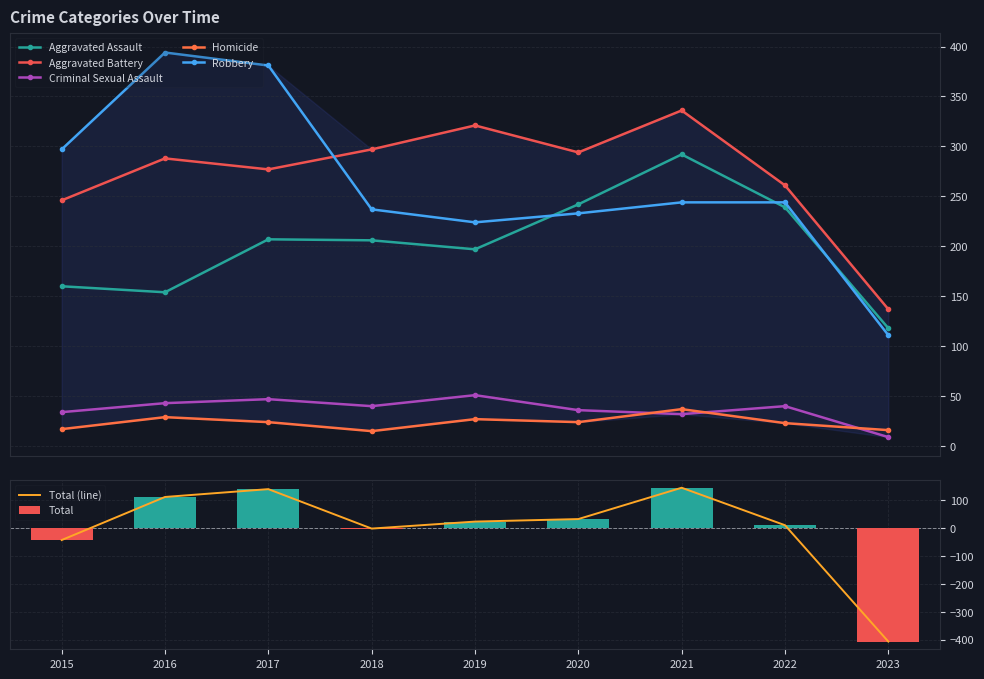

What is the difference between the highest and lowest values at 2021?

304.0